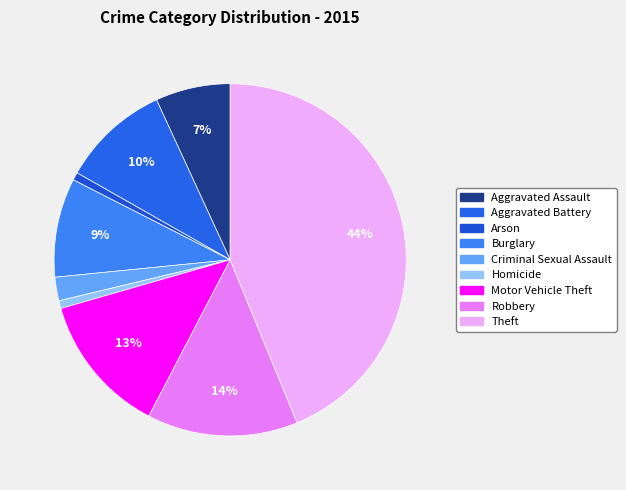

True or false: Robbery accounts for 7% of the total.

False